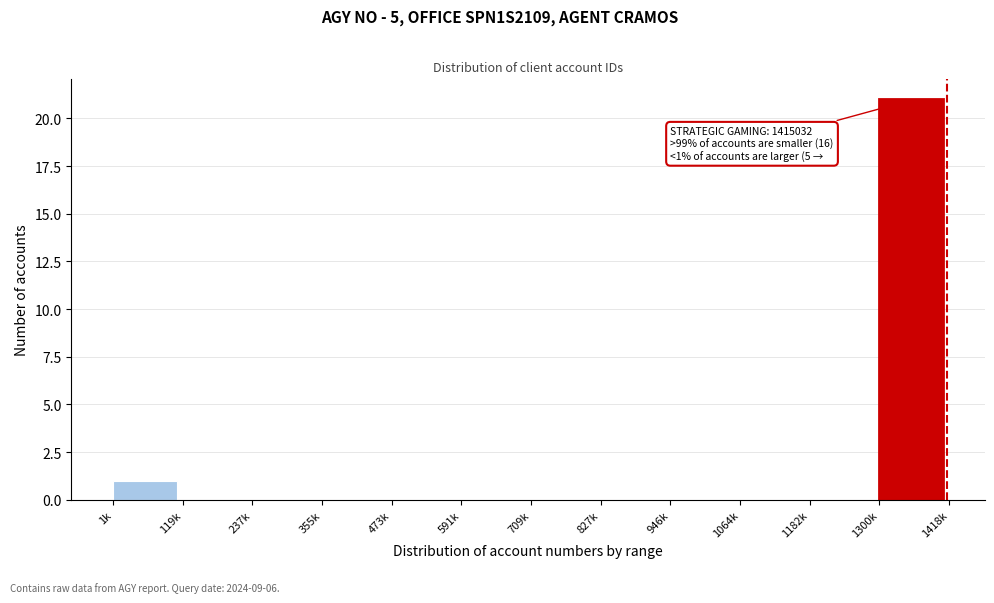

Reading left to right, extract all data points from this chart.

1k=1	119k=0	237k=0	355k=0	473k=0	591k=0	709k=0	827k=0	946k=0	1064k=0	1182k=0	1300k=21